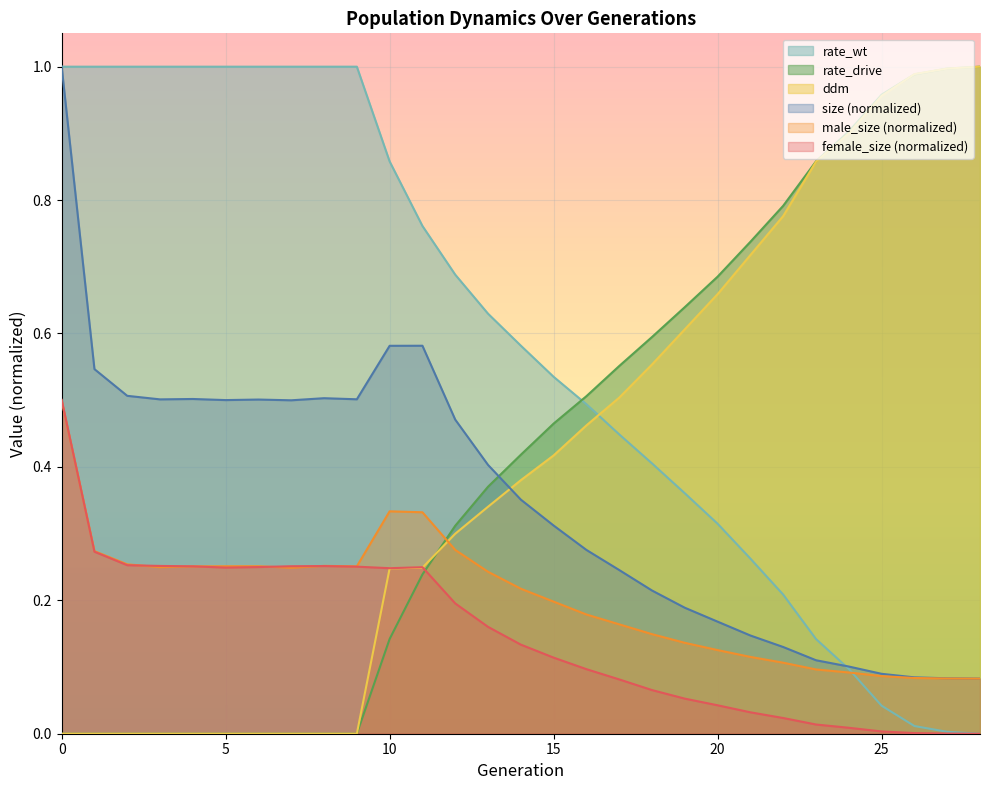

What is the difference between the maximum and second lowest values in the size series?

0.9